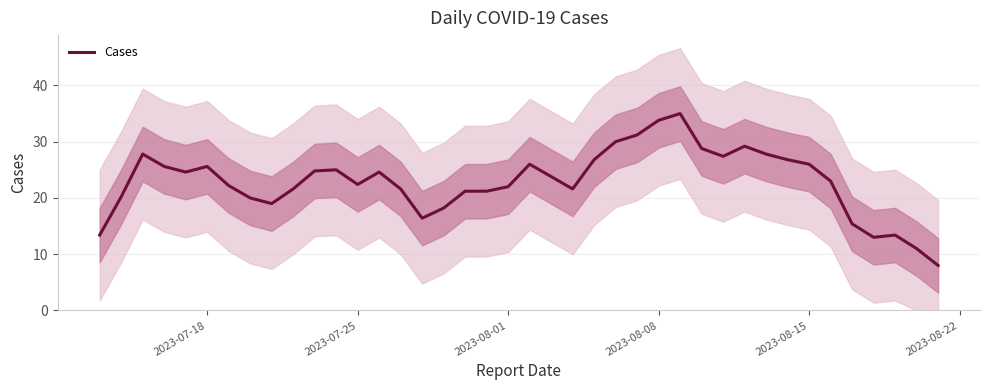

Reading left to right, extract all data points from this chart.

13.4	20.2	27.8	25.6	24.6	25.6	22.2	20.0	19.0	21.6	24.8	25.0	22.4	24.6	21.6	16.4	18.2	21.2	21.2	22.0	26.0	23.8	21.6	26.8	30.0	31.2	33.8	35.0	28.8	27.4	29.2	27.8	26.8	26.0	23.0	15.4	13.0	13.4	11.0	8.0